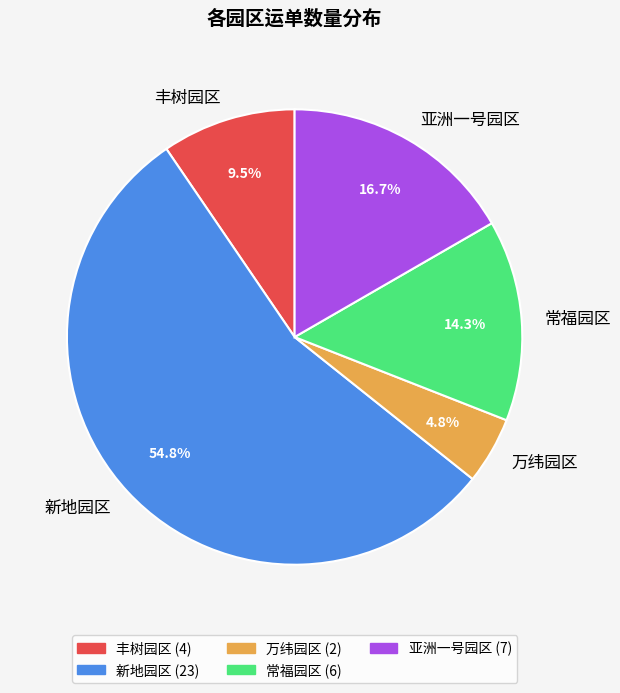

Is 新地园区 the majority of the pie?

Yes